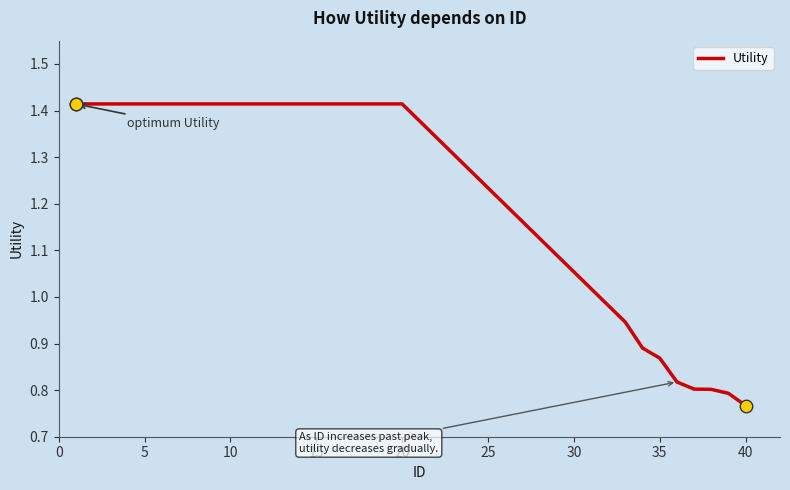

What is the difference between the maximum and minimum values?

0.6